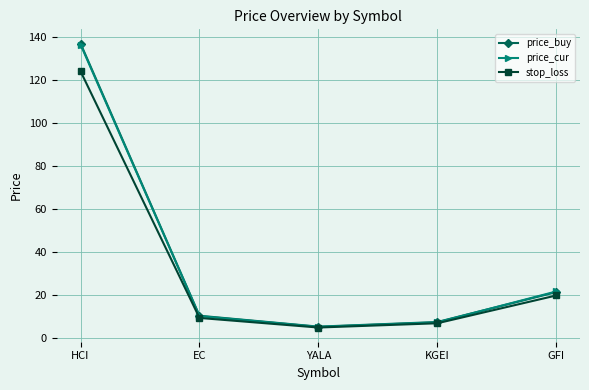

True or false: price_buy has more than 1 interior local peaks.

False